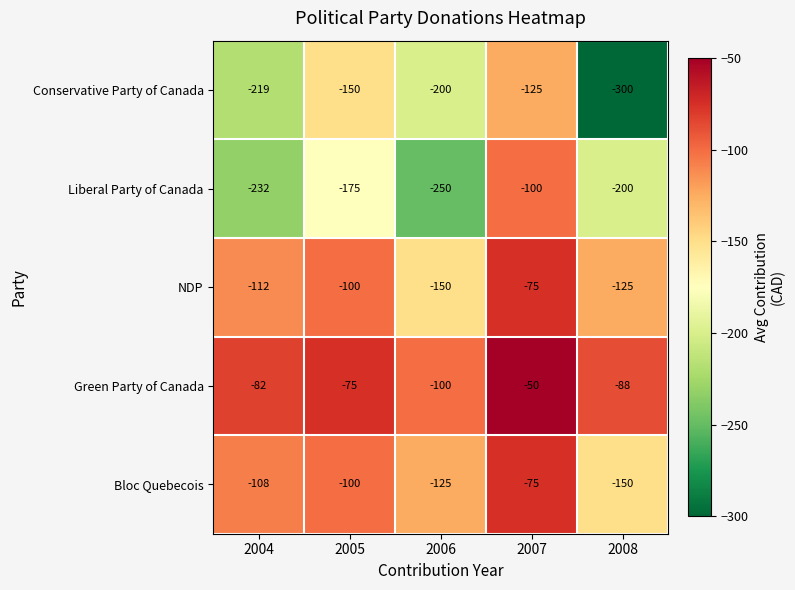

Which category has the highest value in the Green Party of Canada series?

2007